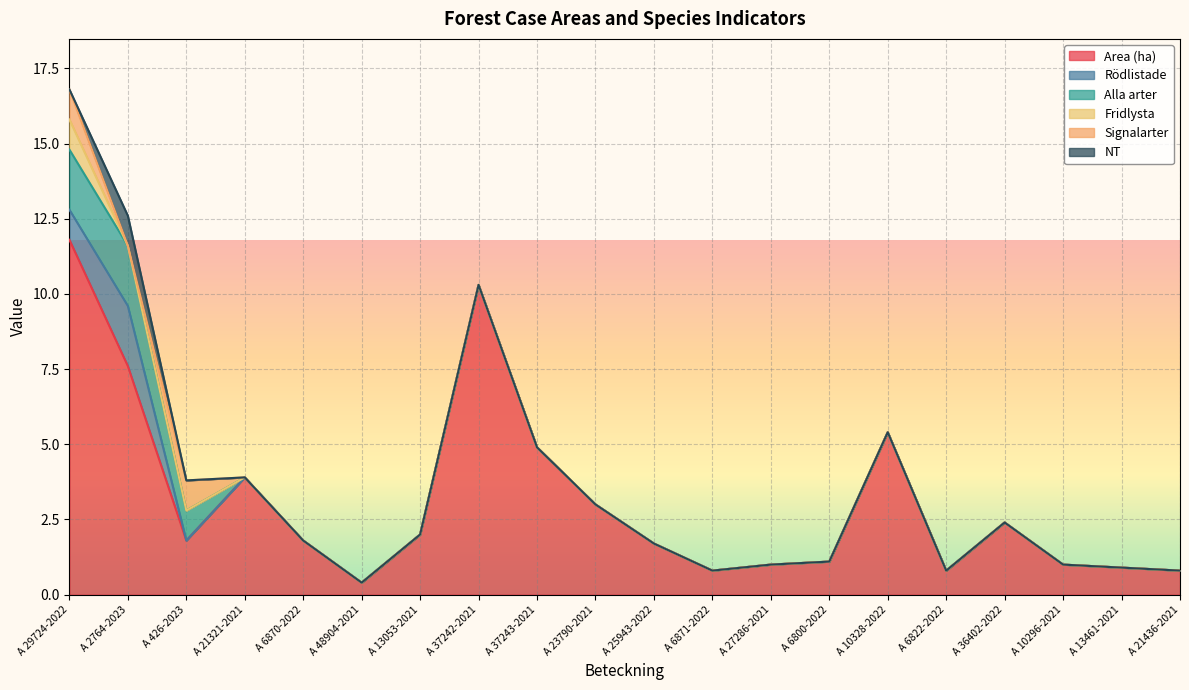

Reading left to right, extract all data points from this chart.

Area (ha): A 29724-2022=11.8	A 2764-2023=7.6	A 426-2023=1.8	A 21321-2021=3.9	A 6870-2022=1.8	A 48904-2021=0.4	A 13053-2021=2.0	A 37242-2021=10.3	A 37243-2021=4.9	A 23790-2021=3.0	A 25943-2022=1.7	A 6871-2022=0.8	A 27286-2021=1.0	A 6800-2022=1.1	A 10328-2022=5.4	A 6822-2022=0.8	A 36402-2022=2.4	A 10296-2021=1.0	A 13461-2021=0.9	A 21436-2021=0.8
Rödlistade: A 29724-2022=1.0	A 2764-2023=2.0	A 426-2023=0.0	A 21321-2021=0.0	A 6870-2022=0.0	A 48904-2021=0.0	A 13053-2021=0.0	A 37242-2021=0.0	A 37243-2021=0.0	A 23790-2021=0.0	A 25943-2022=0.0	A 6871-2022=0.0	A 27286-2021=0.0	A 6800-2022=0.0	A 10328-2022=0.0	A 6822-2022=0.0	A 36402-2022=0.0	A 10296-2021=0.0	A 13461-2021=0.0	A 21436-2021=0.0
Alla arter: A 29724-2022=2.0	A 2764-2023=2.0	A 426-2023=1.0	A 21321-2021=0.0	A 6870-2022=0.0	A 48904-2021=0.0	A 13053-2021=0.0	A 37242-2021=0.0	A 37243-2021=0.0	A 23790-2021=0.0	A 25943-2022=0.0	A 6871-2022=0.0	A 27286-2021=0.0	A 6800-2022=0.0	A 10328-2022=0.0	A 6822-2022=0.0	A 36402-2022=0.0	A 10296-2021=0.0	A 13461-2021=0.0	A 21436-2021=0.0
Fridlysta: A 29724-2022=1.0	A 2764-2023=0.0	A 426-2023=0.0	A 21321-2021=0.0	A 6870-2022=0.0	A 48904-2021=0.0	A 13053-2021=0.0	A 37242-2021=0.0	A 37243-2021=0.0	A 23790-2021=0.0	A 25943-2022=0.0	A 6871-2022=0.0	A 27286-2021=0.0	A 6800-2022=0.0	A 10328-2022=0.0	A 6822-2022=0.0	A 36402-2022=0.0	A 10296-2021=0.0	A 13461-2021=0.0	A 21436-2021=0.0
Signalarter: A 29724-2022=1.0	A 2764-2023=0.0	A 426-2023=1.0	A 21321-2021=0.0	A 6870-2022=0.0	A 48904-2021=0.0	A 13053-2021=0.0	A 37242-2021=0.0	A 37243-2021=0.0	A 23790-2021=0.0	A 25943-2022=0.0	A 6871-2022=0.0	A 27286-2021=0.0	A 6800-2022=0.0	A 10328-2022=0.0	A 6822-2022=0.0	A 36402-2022=0.0	A 10296-2021=0.0	A 13461-2021=0.0	A 21436-2021=0.0
NT: A 29724-2022=0.0	A 2764-2023=1.0	A 426-2023=0.0	A 21321-2021=0.0	A 6870-2022=0.0	A 48904-2021=0.0	A 13053-2021=0.0	A 37242-2021=0.0	A 37243-2021=0.0	A 23790-2021=0.0	A 25943-2022=0.0	A 6871-2022=0.0	A 27286-2021=0.0	A 6800-2022=0.0	A 10328-2022=0.0	A 6822-2022=0.0	A 36402-2022=0.0	A 10296-2021=0.0	A 13461-2021=0.0	A 21436-2021=0.0